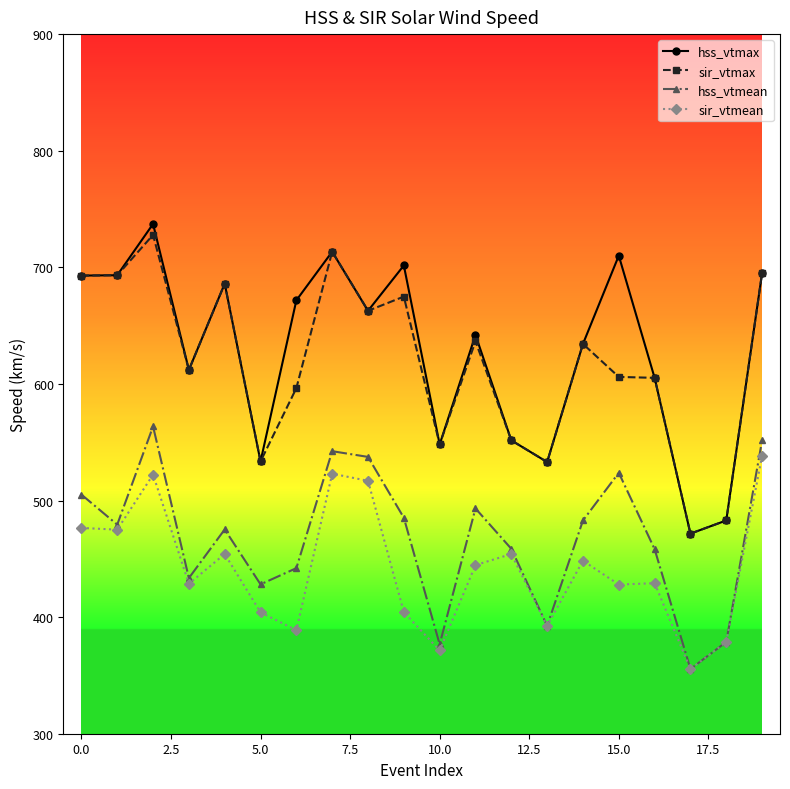

True or false: hss_vtmean and sir_vtmax cross at least once.

False